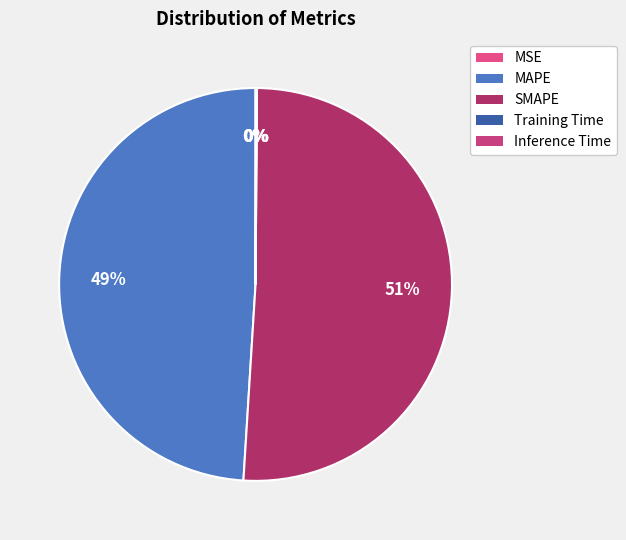

Is it true that SMAPE is 51% of the pie?

True